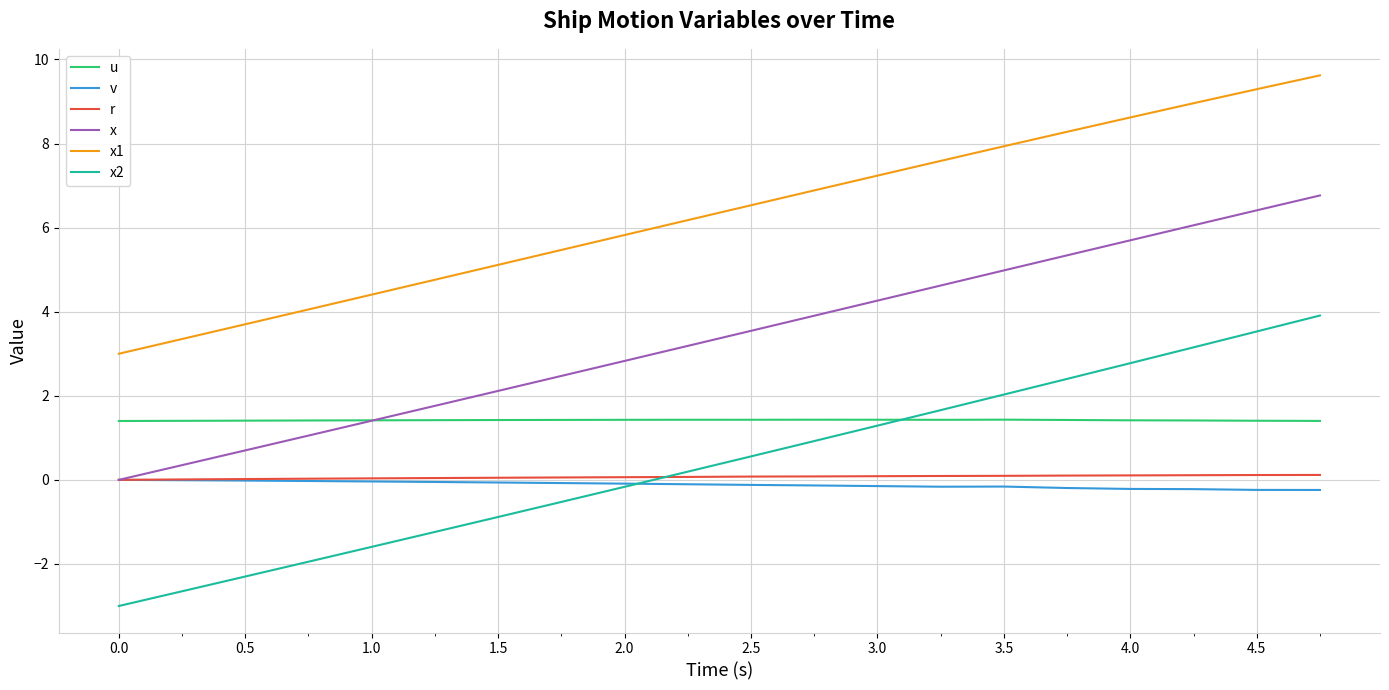

Which series has the widest spread of values?

x2